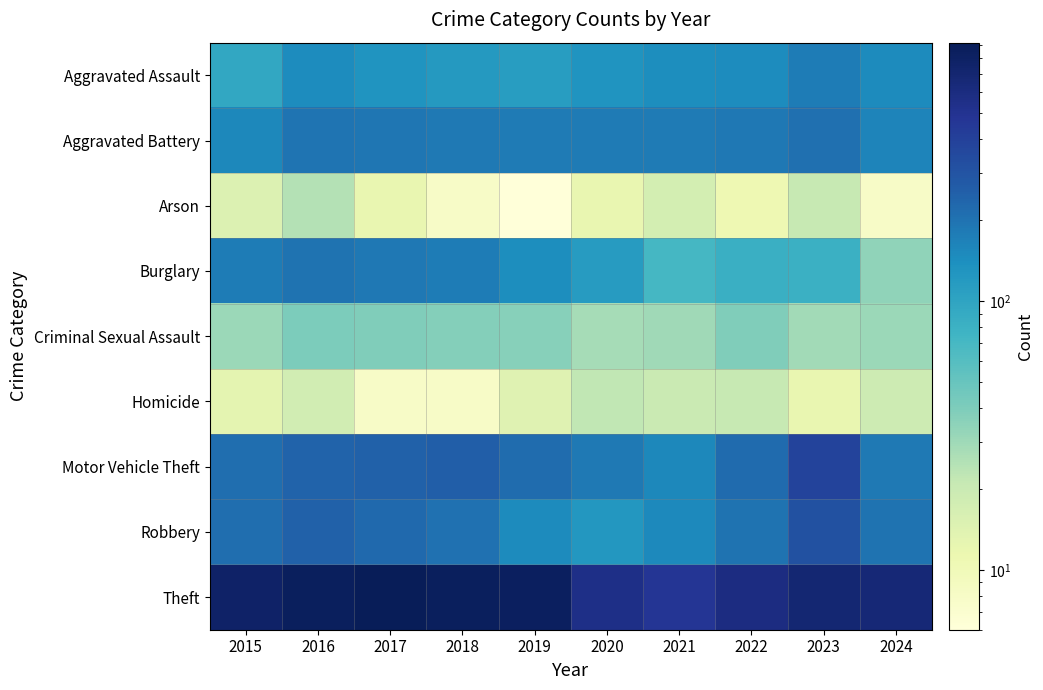

Which series changed the most between 2017 and 2020?

Theft